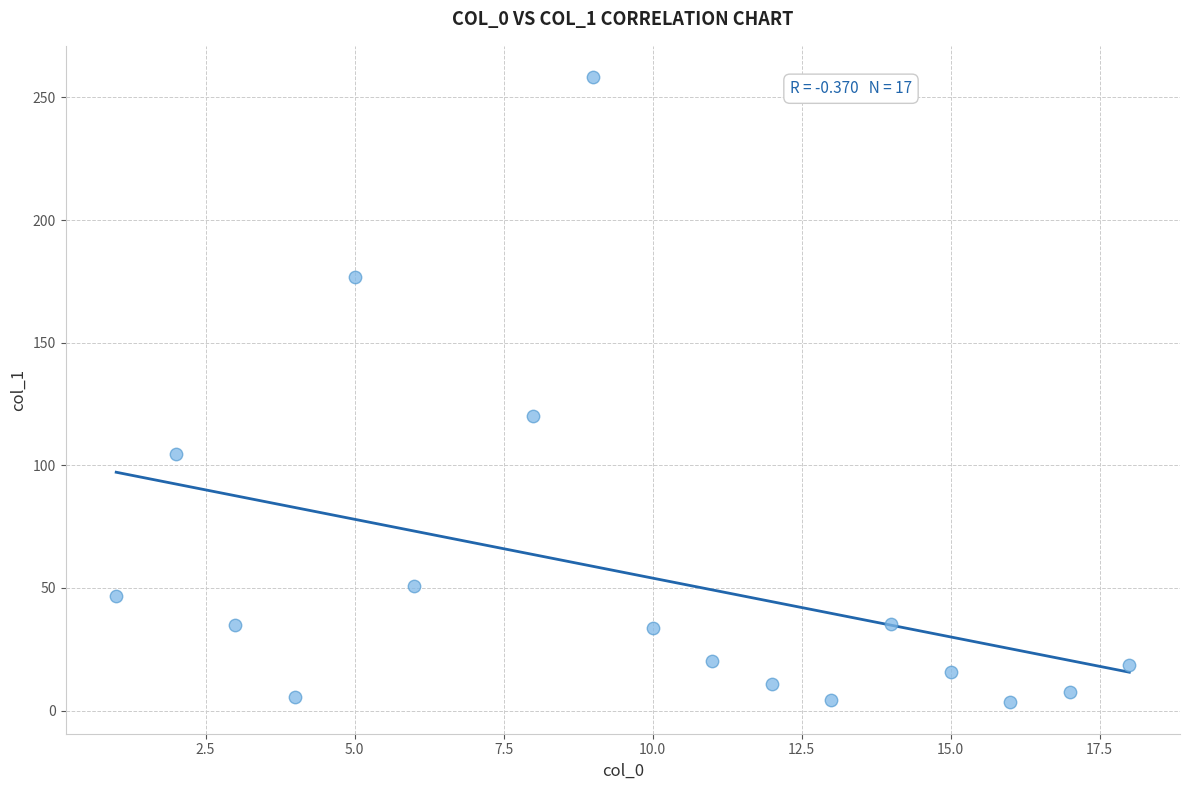

What Y value in the scatter plot is closest to 130?

120.2